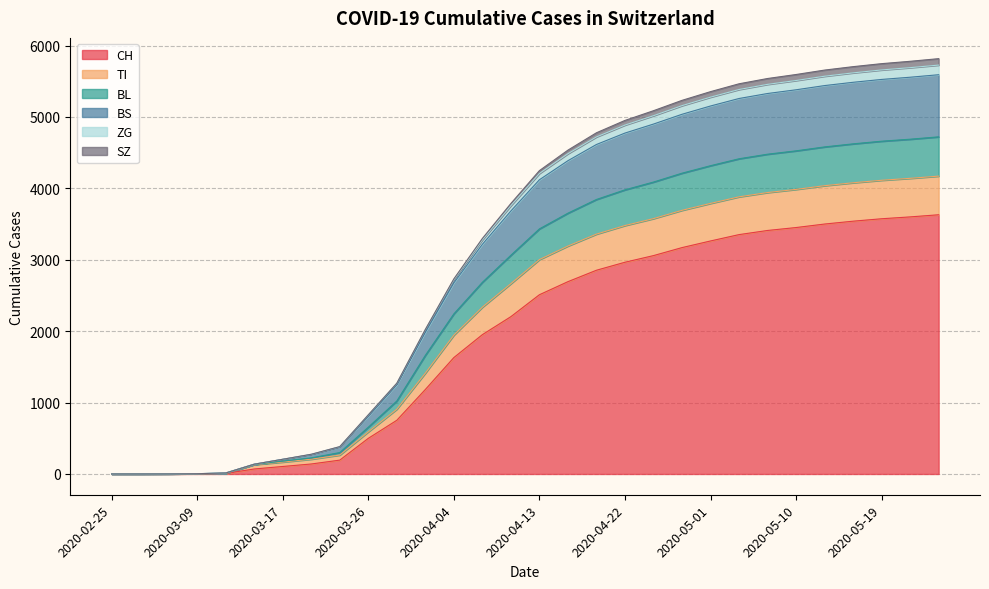

What is the maximum value for CH?

3630